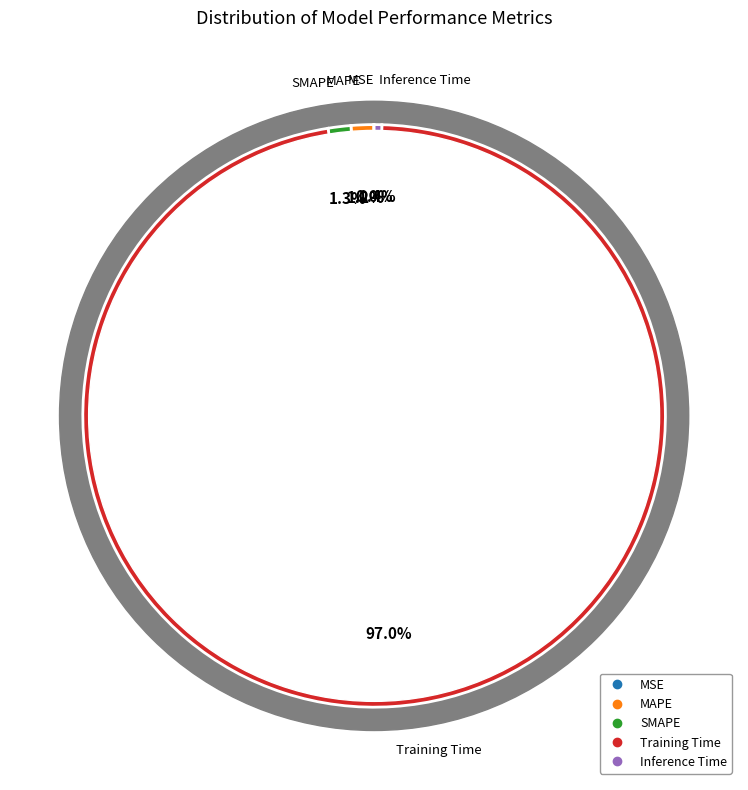

What percentage is NOT represented by MAPE?

98.8%